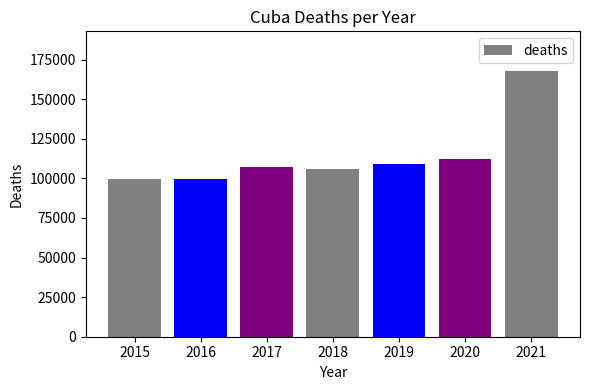

What is the sum of all values?

801397